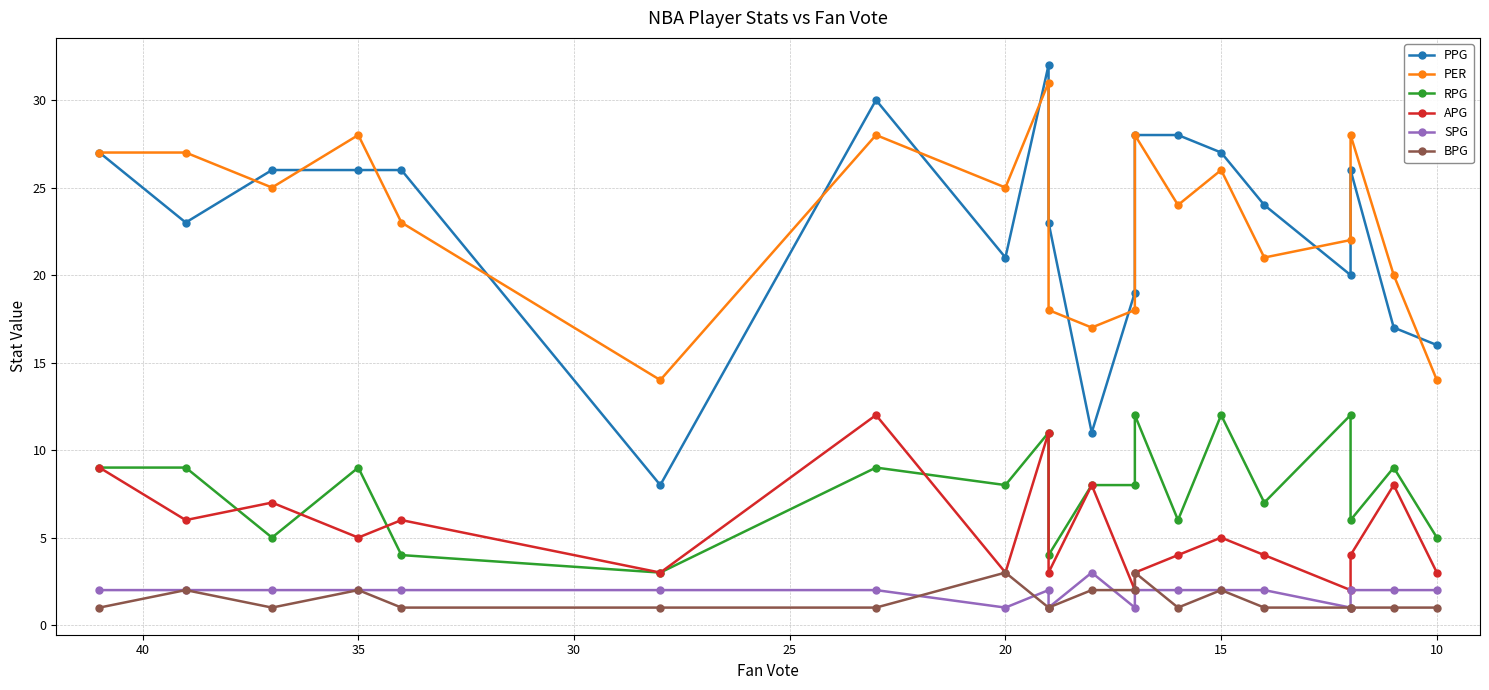

List the series in order of their peak value, lowest first.

SPG, BPG, RPG, APG, PER, PPG